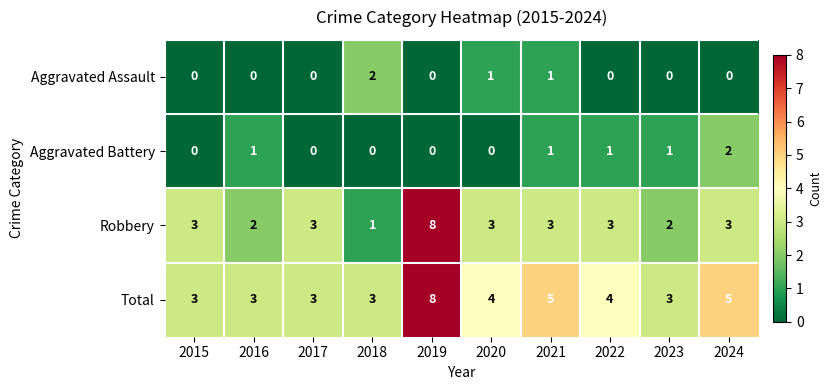

Which series has the widest spread of values?

Robbery